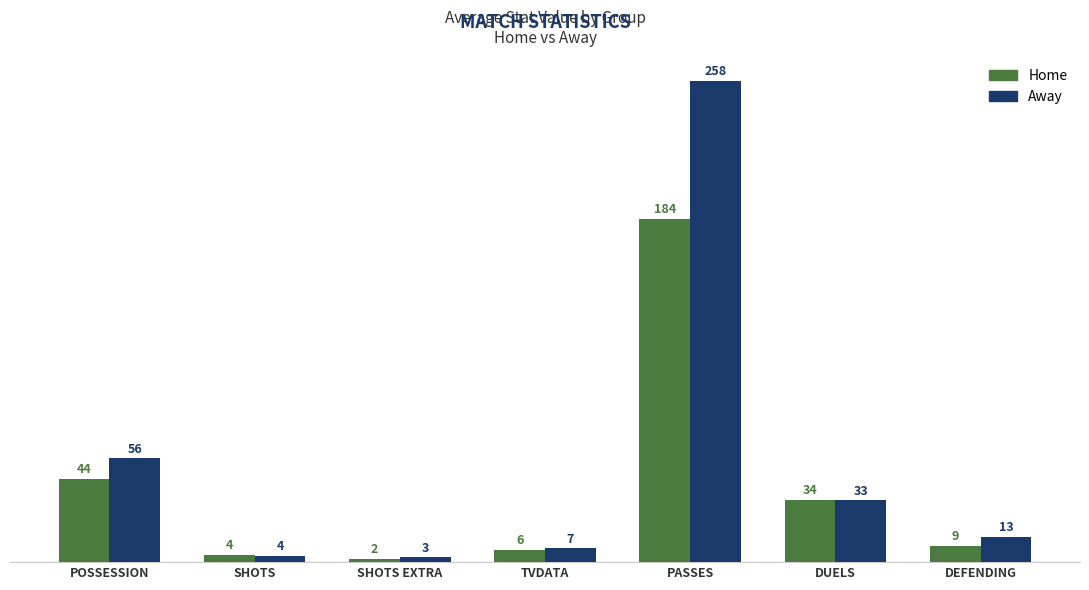

How many bars are there in each group?

2